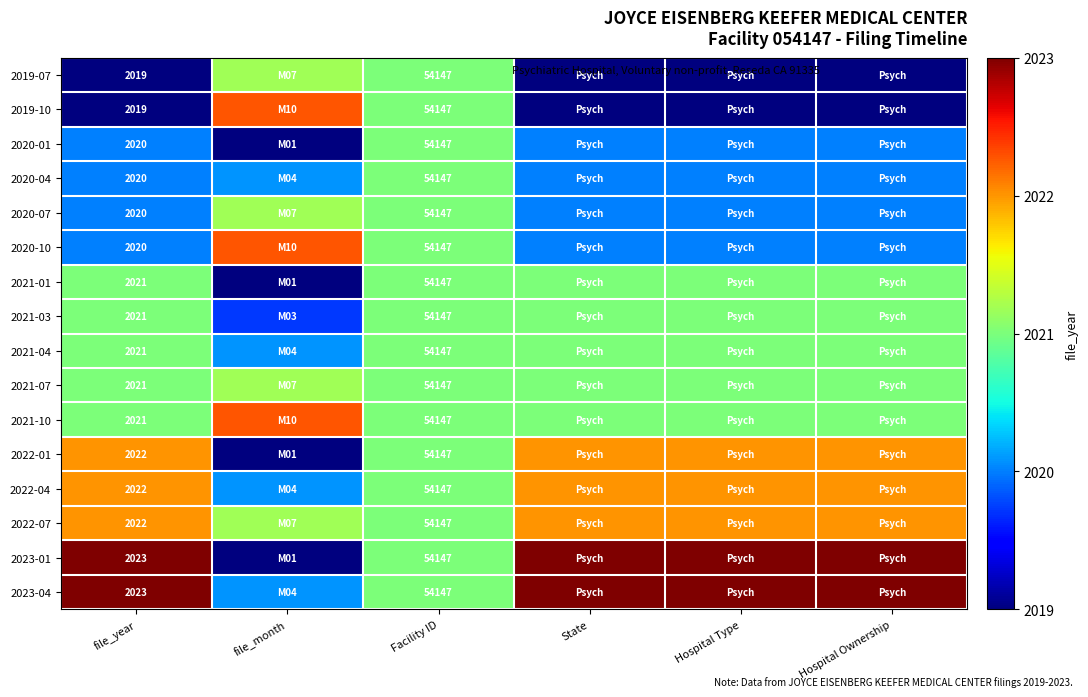

Is the value of 2021-01 at file_year greater than the value of 2019-07 at file_year?

Yes